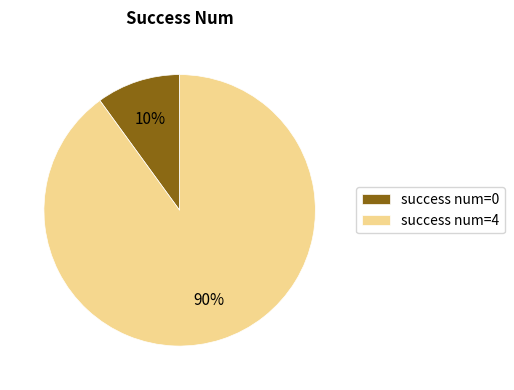

Is it true that success num=4 is 90% of the pie?

True